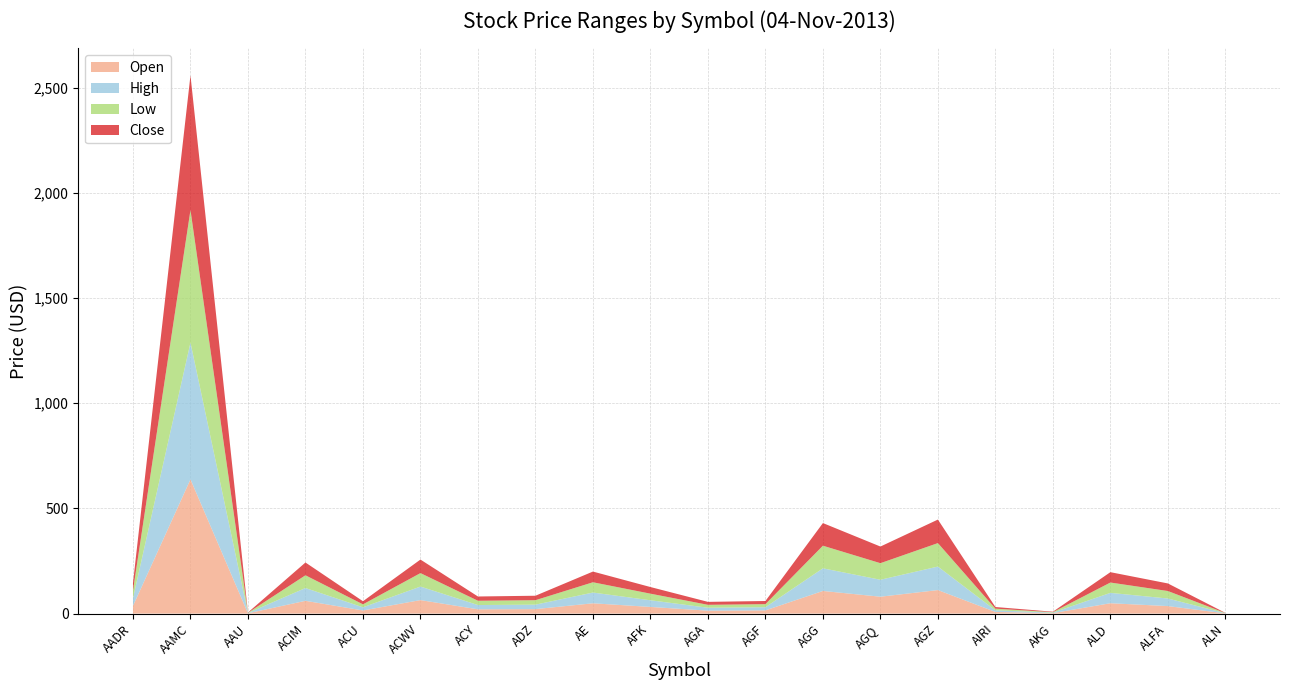

Reading right to left, extract all data points from this chart.

Open: ALN=0.8	ALFA=35.6	ALD=49.2	AKG=2.2	AIRI=7.8	AGZ=111.7	AGQ=80.2	AGG=107.5	AGF=15.2	AGA=13.8	AFK=31.6	AE=48.9	ADZ=21.2	ACY=20.3	ACWV=64.1	ACU=14.8	ACIM=60.7	AAU=1.3	AAMC=638.0	AADR=36.4
High: ALN=0.8	ALFA=36.0	ALD=49.2	AKG=2.3	AIRI=7.8	AGZ=111.7	AGQ=80.6	AGG=107.6	AGF=15.2	AGA=14.0	AFK=31.6	AE=51.0	ADZ=21.2	ACY=20.3	ACWV=64.3	ACU=15.0	ACIM=60.8	AAU=1.3	AAMC=650.0	AADR=36.4
Low: ALN=0.8	ALFA=35.6	ALD=49.2	AKG=2.1	AIRI=7.8	AGZ=111.6	AGQ=78.8	AGG=107.5	AGF=14.5	AGA=13.8	AFK=31.4	AE=48.9	ADZ=21.2	ACY=20.3	ACWV=64.0	ACU=14.1	ACIM=60.6	AAU=1.3	AAMC=630.0	AADR=36.4
Close: ALN=0.8	ALFA=36.0	ALD=49.2	AKG=2.2	AIRI=7.8	AGZ=111.7	AGQ=79.1	AGG=107.6	AGF=14.9	AGA=14.0	AFK=31.5	AE=50.8	ADZ=21.2	ACY=20.3	ACWV=64.3	ACU=14.8	ACIM=60.8	AAU=1.3	AAMC=640.0	AADR=36.4